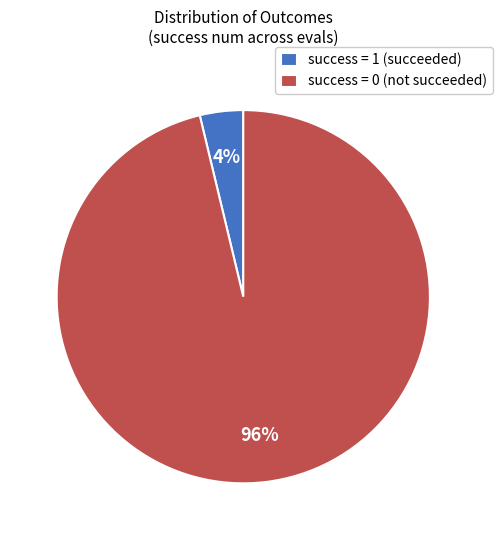

Do success = 1 (succeeded) and success = 0 (not succeeded) together represent more than half of the pie?

Yes